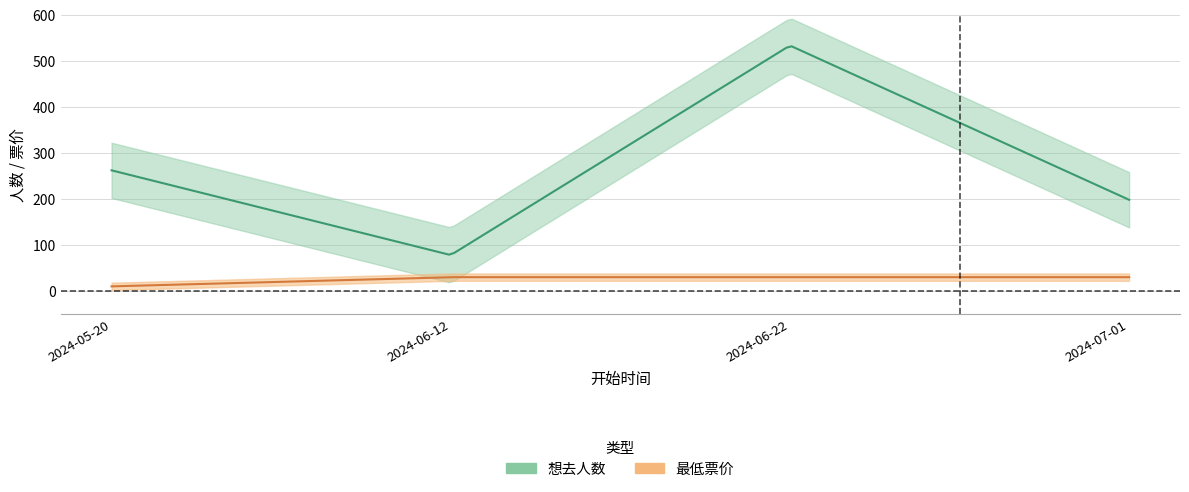

Which series has the largest range (max minus min)?

想去人数